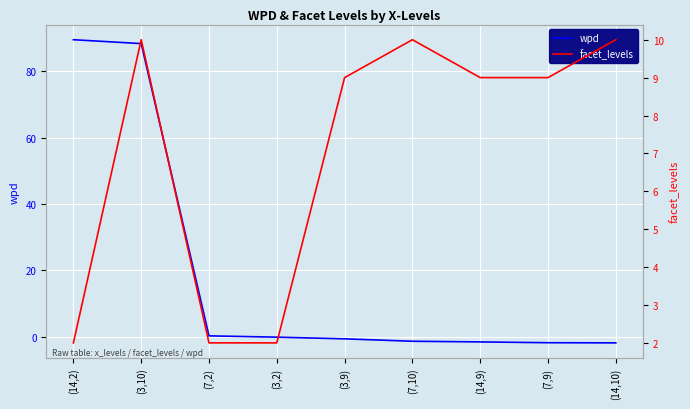

True or false: facet_levels has a value of 3.1 at (7,2).

False